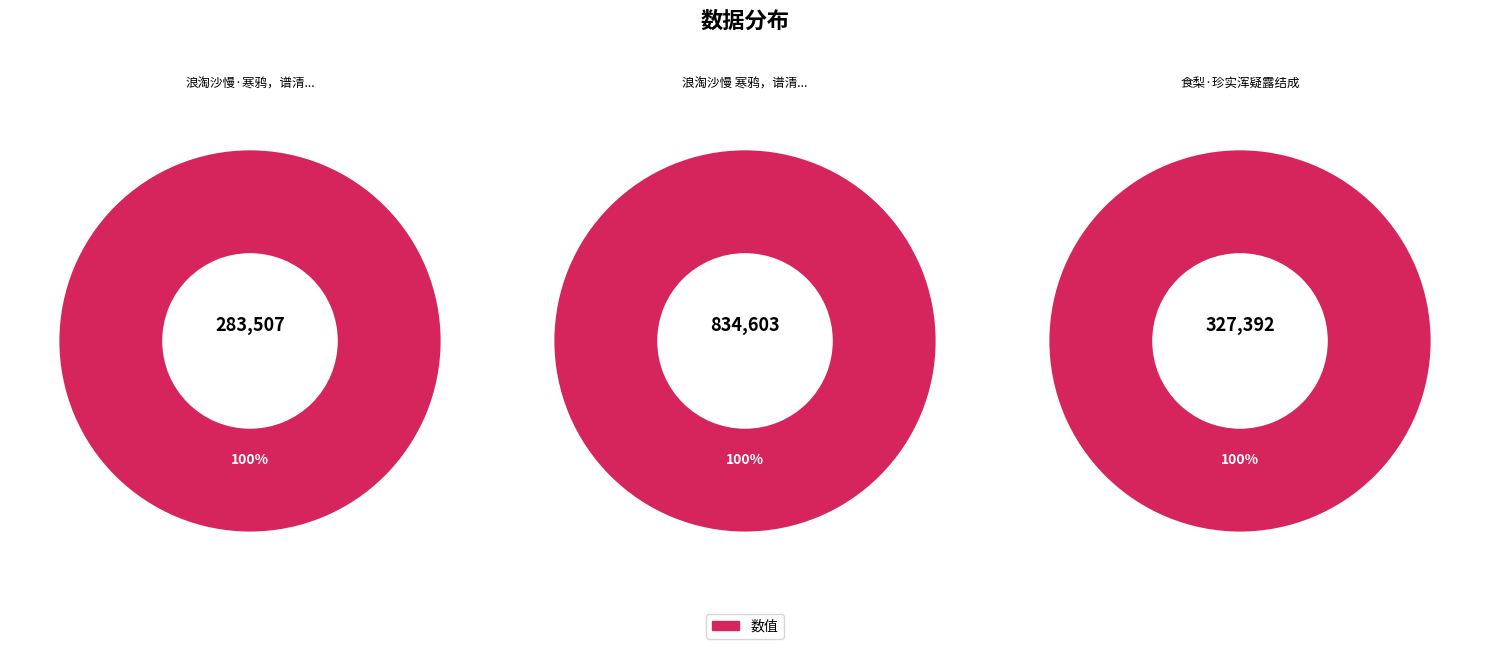

Which slice is the smallest?

浪淘沙慢·寒鸦，谱清真万叶战秋声露结